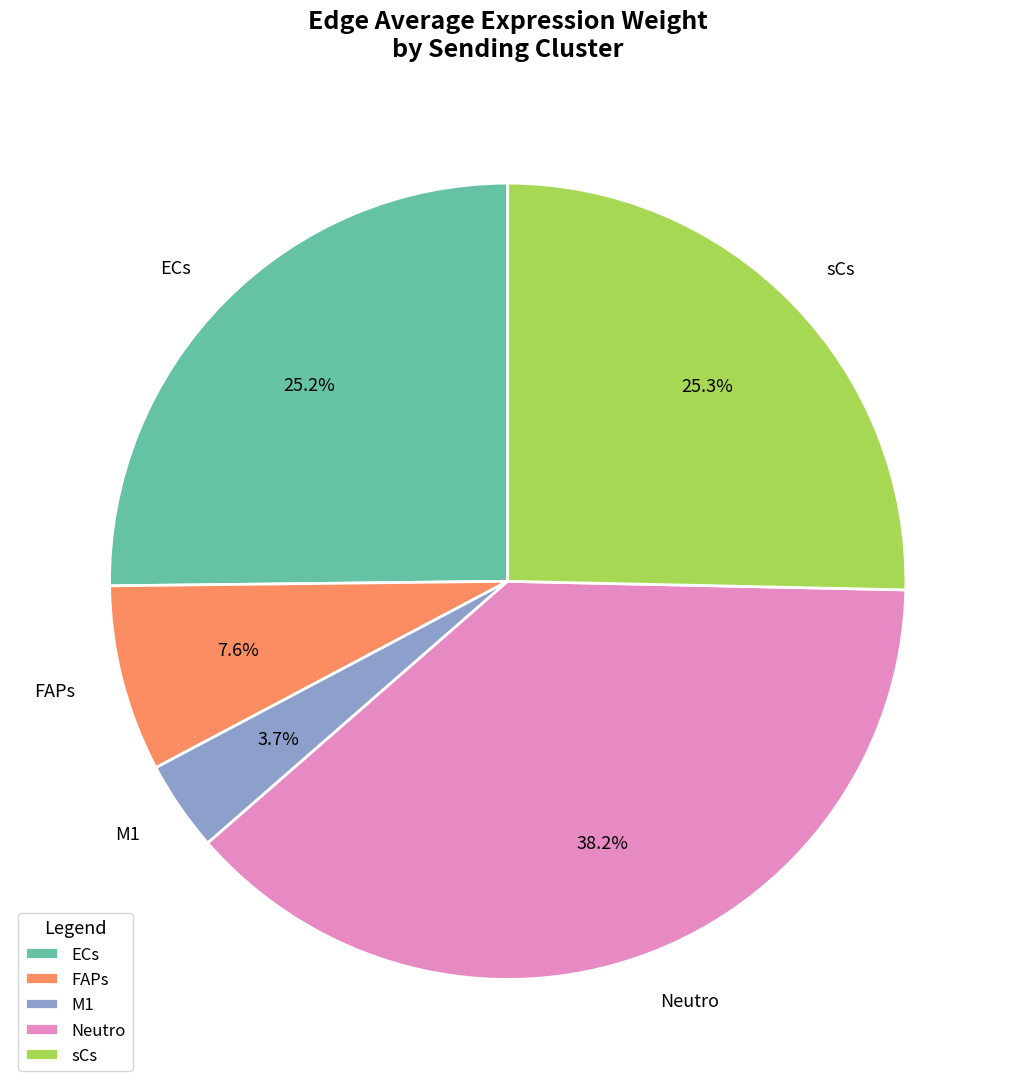

True or false: sCs accounts for 35% of the total.

False